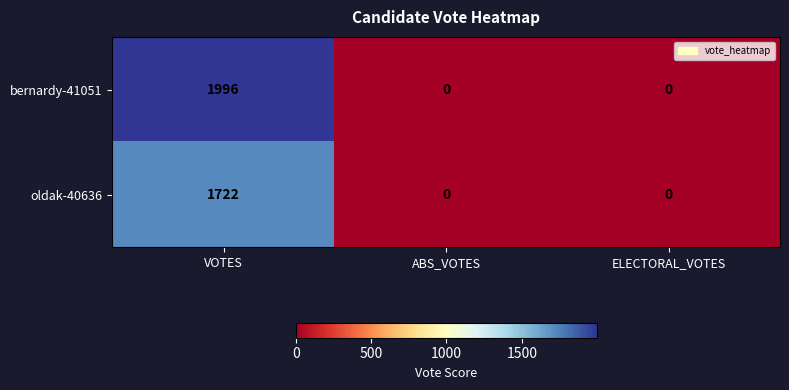

How many oldak-40636 values are between 0 and 1722?

3